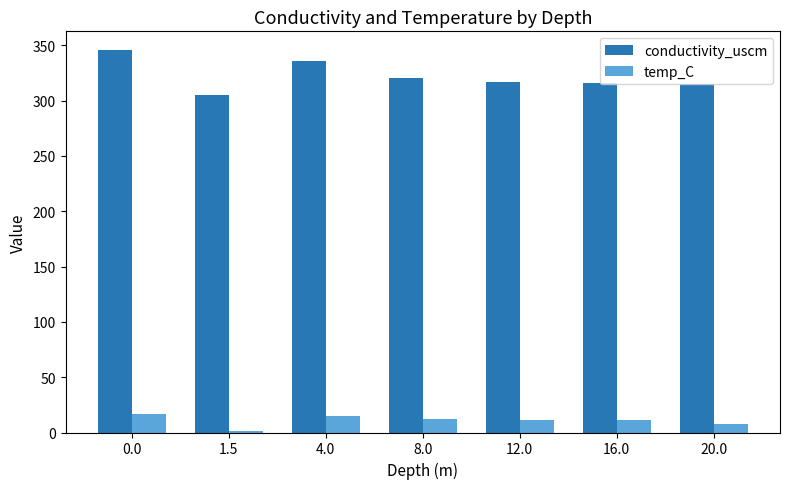

What is the smallest value displayed?

1.1